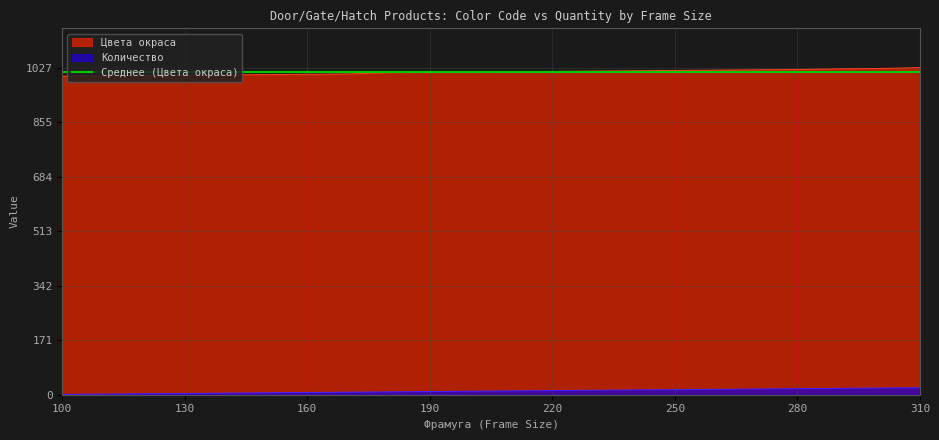

Reading left to right, list all the values displayed in this chart.

Количество: 100=1	110=2	120=3	130=4	140=5	150=6	160=7	170=8	180=9	190=10	200=11	210=12	220=13	230=14	240=15	250=16	260=17	270=18	280=19	290=20	300=21	310=22
Цвета окраса: 100=1000	110=1001	120=1002	130=1003	140=1004	150=1005	160=1006	170=1007	180=1011	190=1012	200=1013	210=1014	220=1015	230=1016	240=1017	250=1018	260=1019	270=1020	280=1021	290=1023	300=1024	310=1027